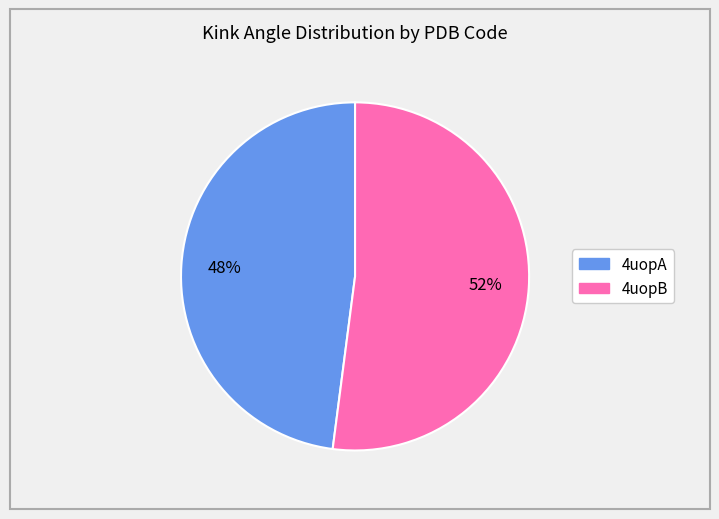

The 4uopA slice represents 48% of the pie. True or false?

True